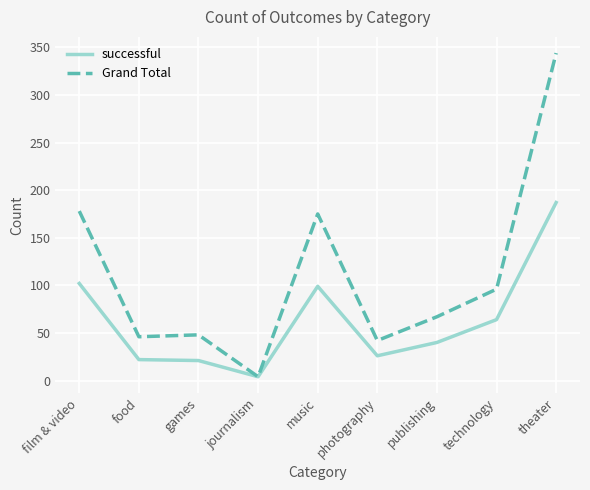

What position from the left is journalism?

4